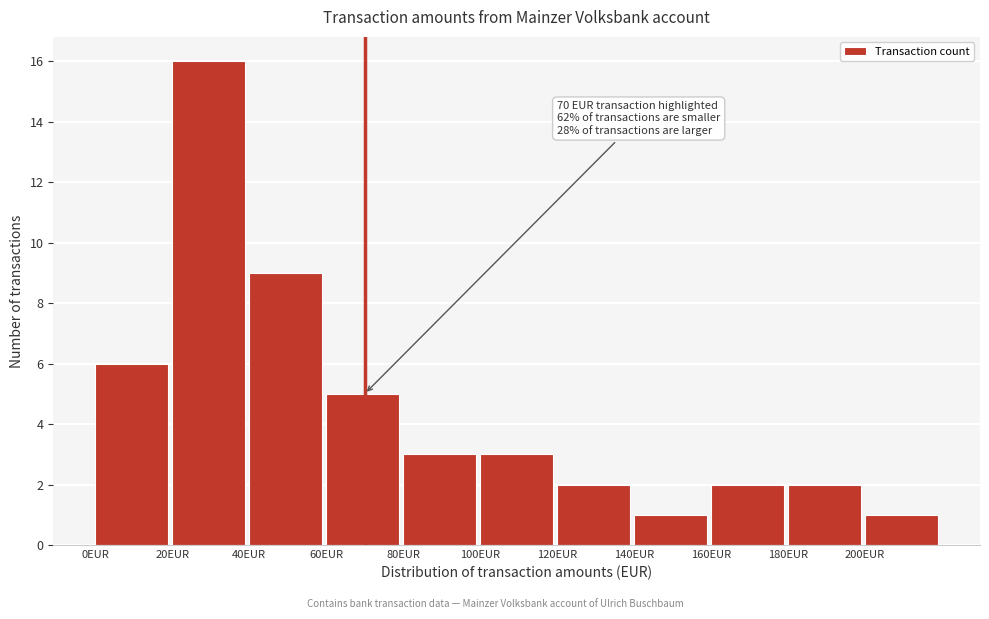

Which range on the x-axis has the tallest bar?

20 to 40